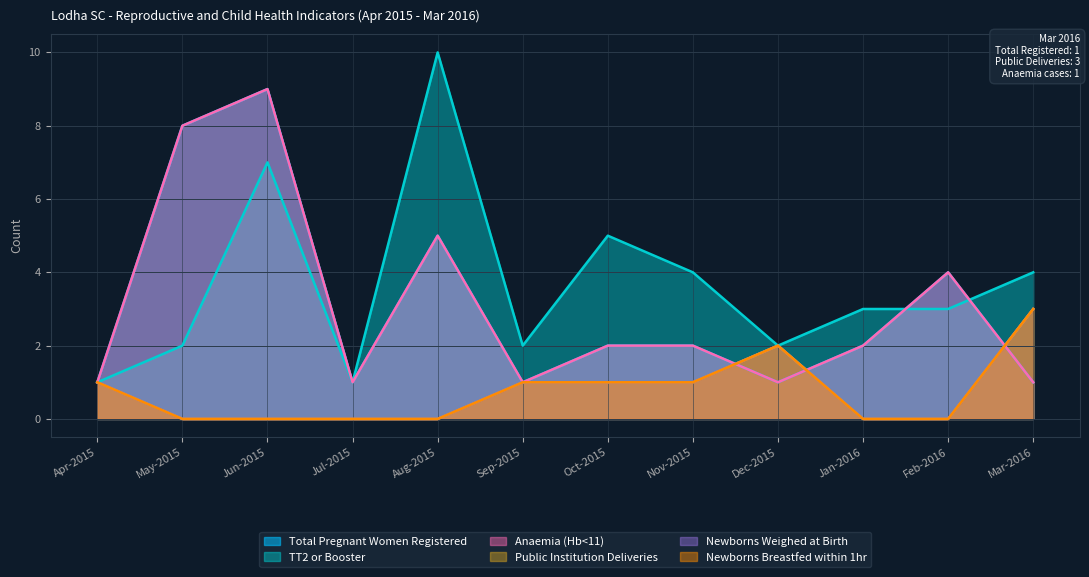

True or false: Anaemia (Hb<11) and Total Pregnant Women Registered intersect in this chart.

False